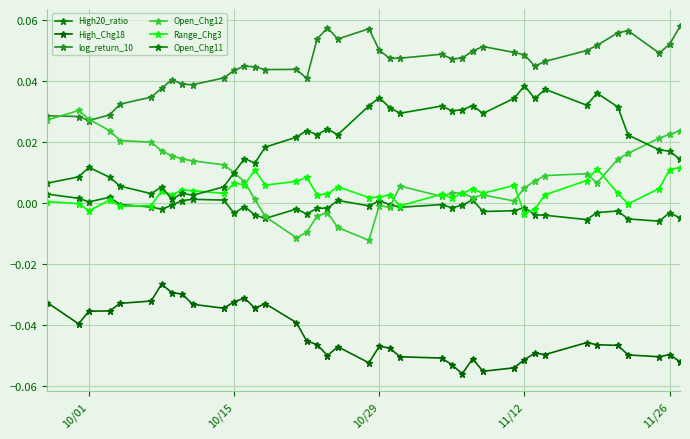

Is this an area chart (filled region under the line)?

No